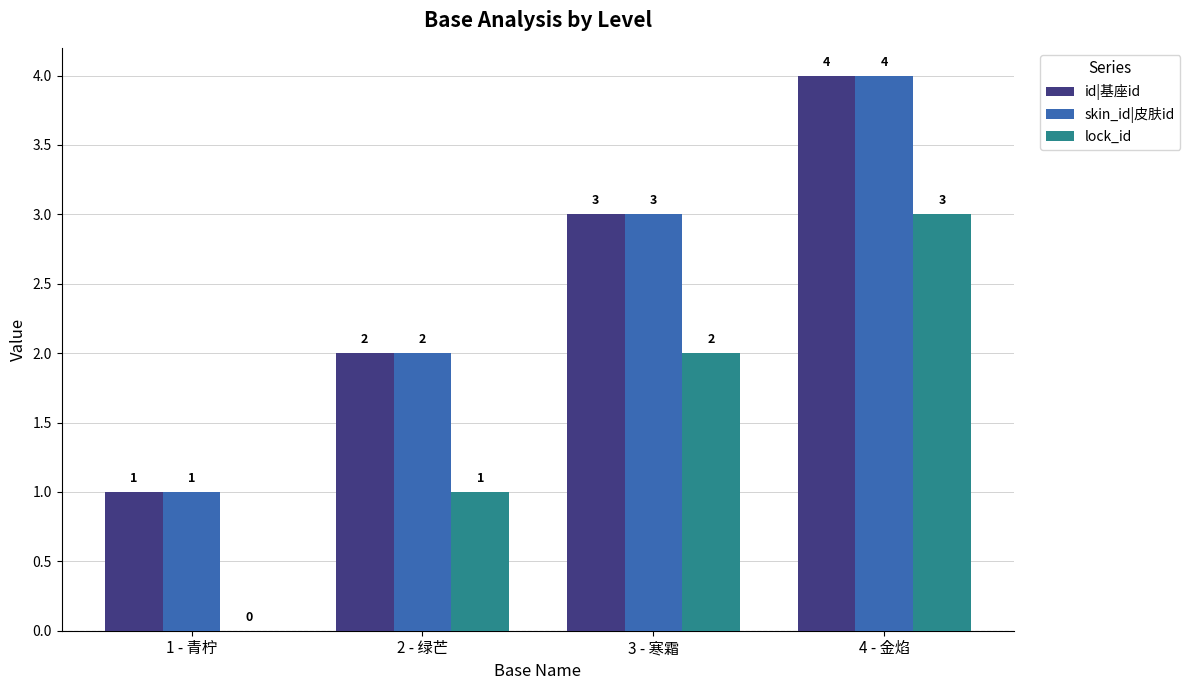

What is the greatest value displayed?

4